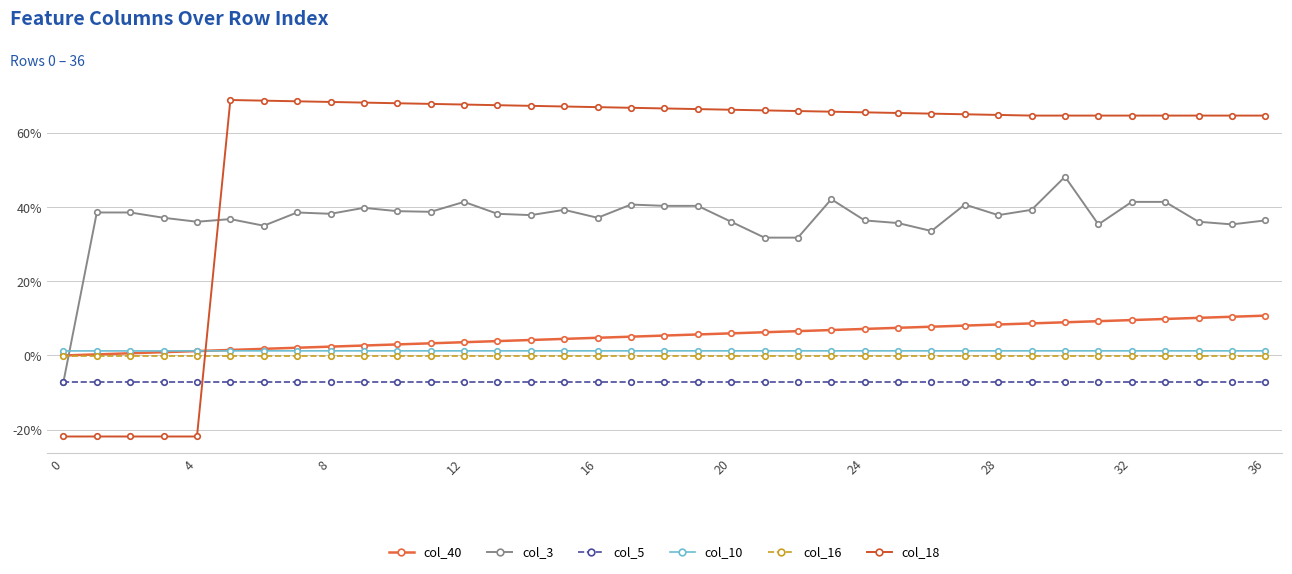

True or false: col_3 and col_5 intersect in this chart.

False